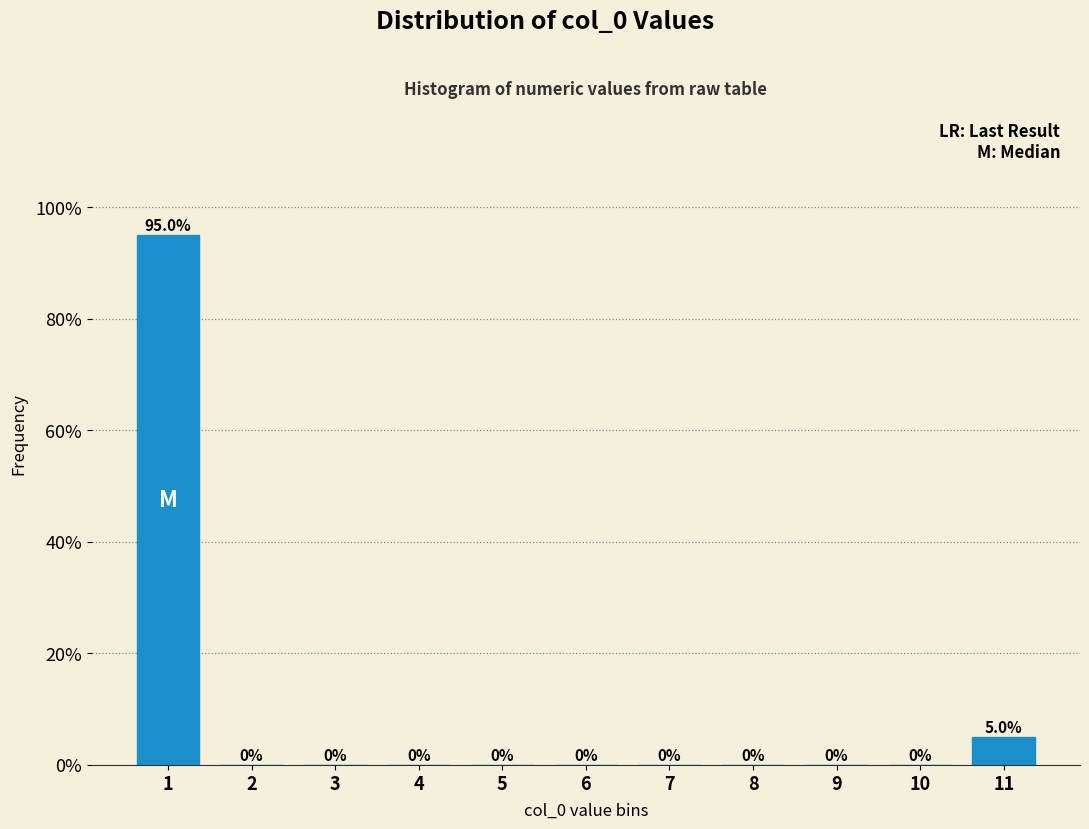

Reading right to left, transcribe all the data shown in this chart.

11=5	10=0	9=0	8=0	7=0	6=0	5=0	4=0	3=0	2=0	1=95